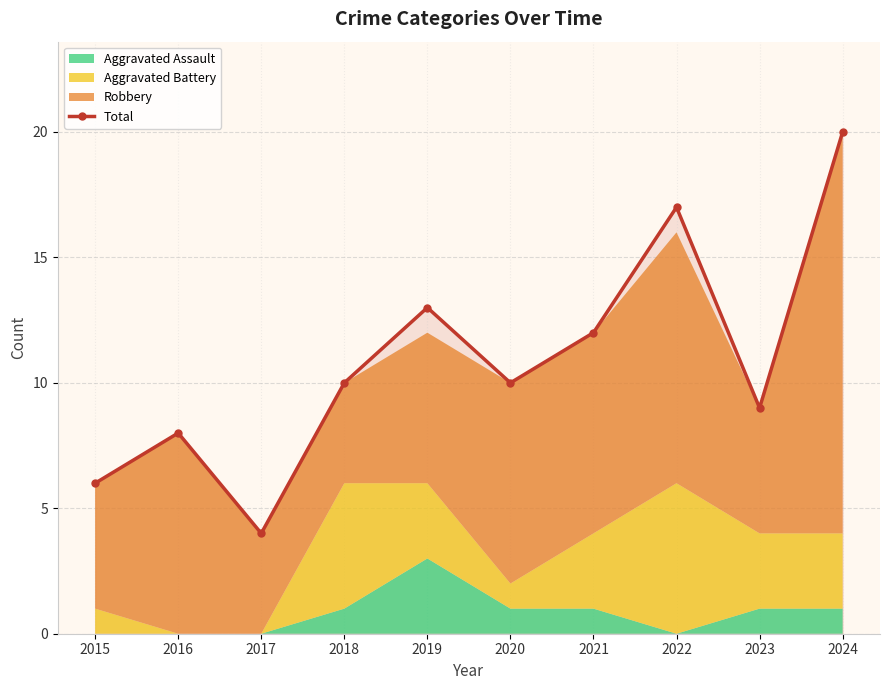

What is the sum of all values?

109